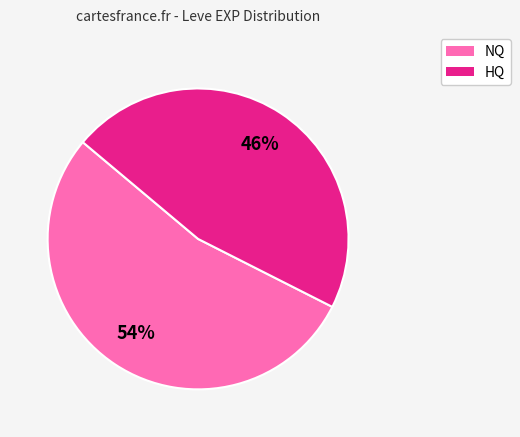

How many slices are in this pie chart?

2